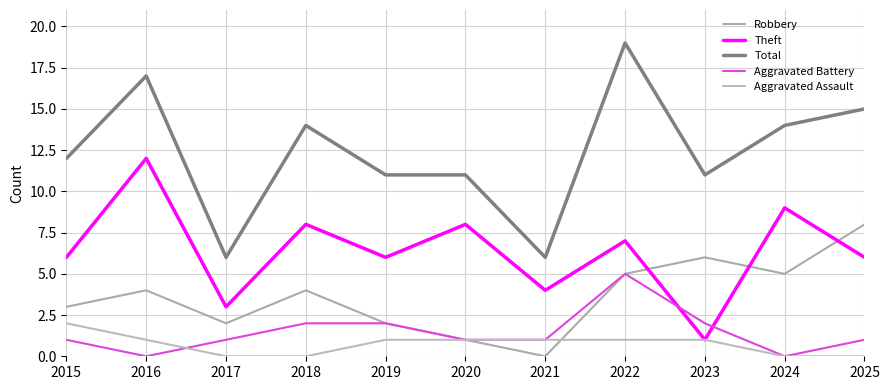

Which series has the largest total across all categories?

Total